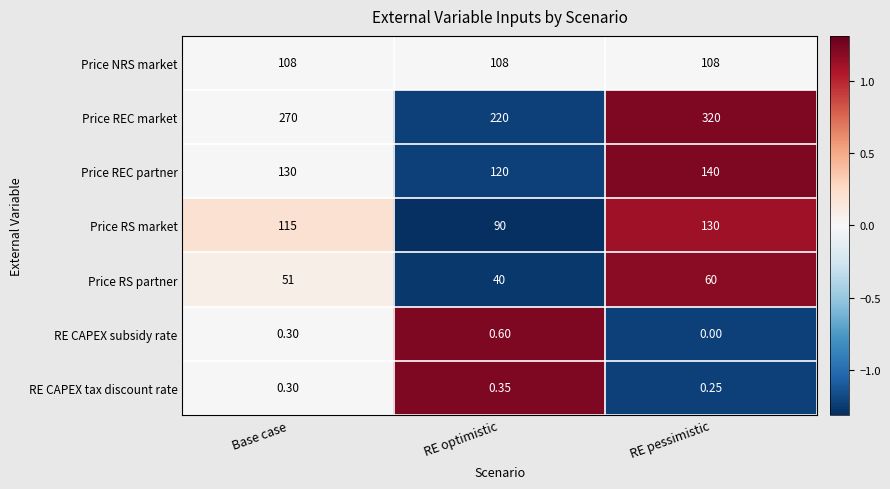

At RE pessimistic, list the series in order from largest to smallest.

Price REC market, Price REC partner, Price RS market, Price NRS market, Price RS partner, RE CAPEX tax discount rate, RE CAPEX subsidy rate